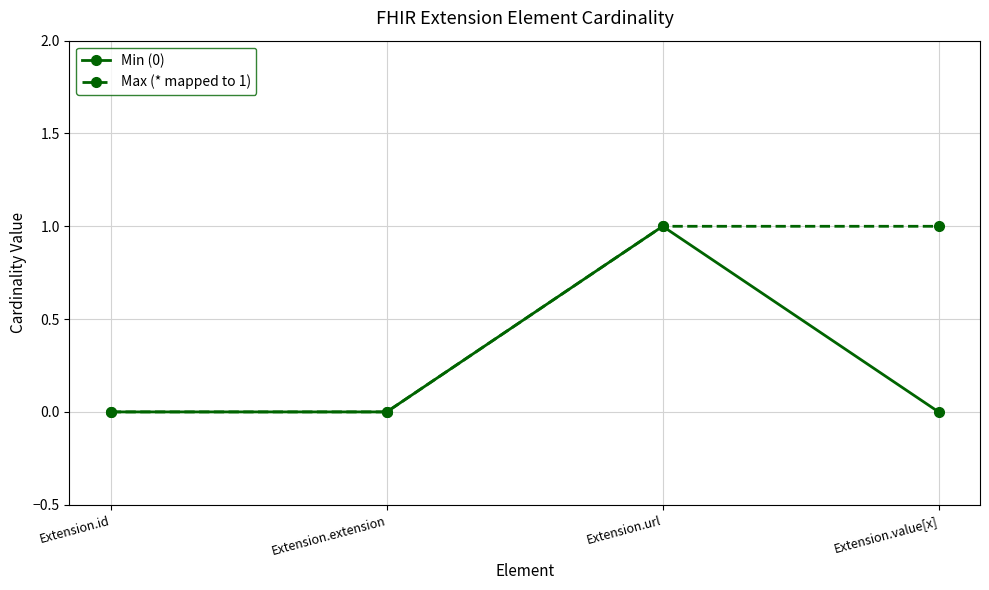

What position from the right is Extension.id?

4